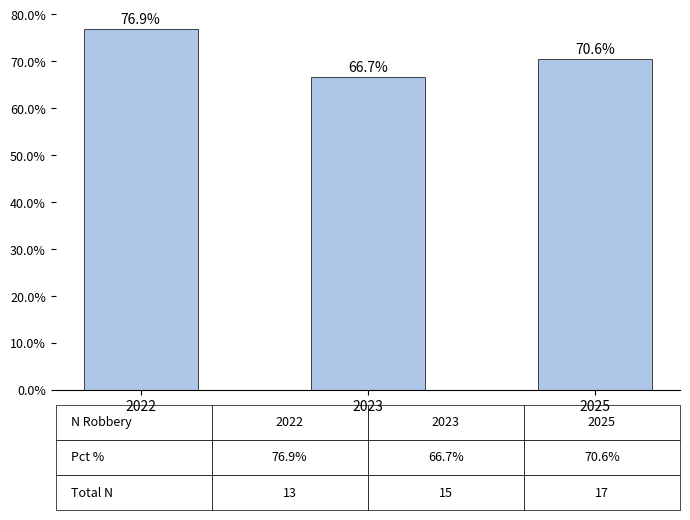

Which label corresponds to the largest value in the chart?

2022